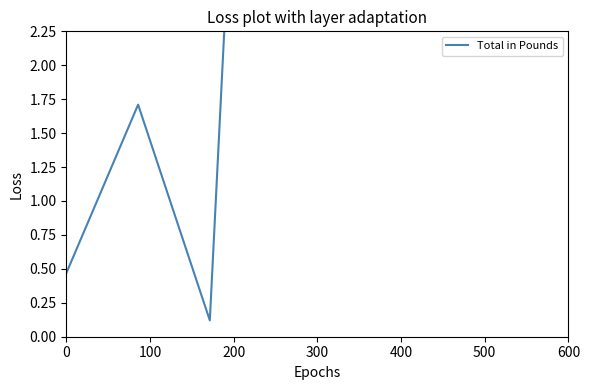

What is the difference between the maximum and minimum values?

28.2